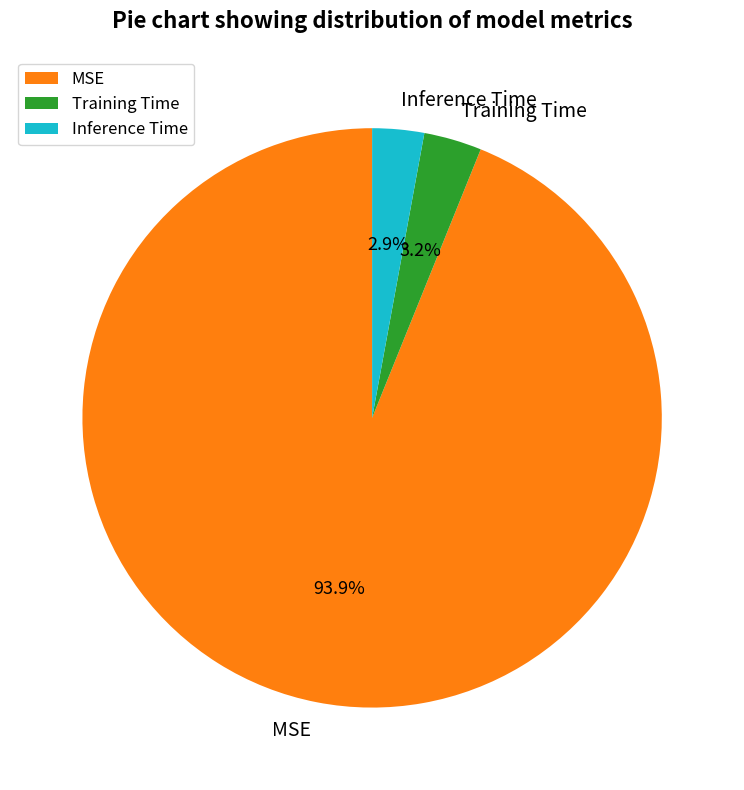

Do MSE and Inference Time together represent more than half of the pie?

Yes